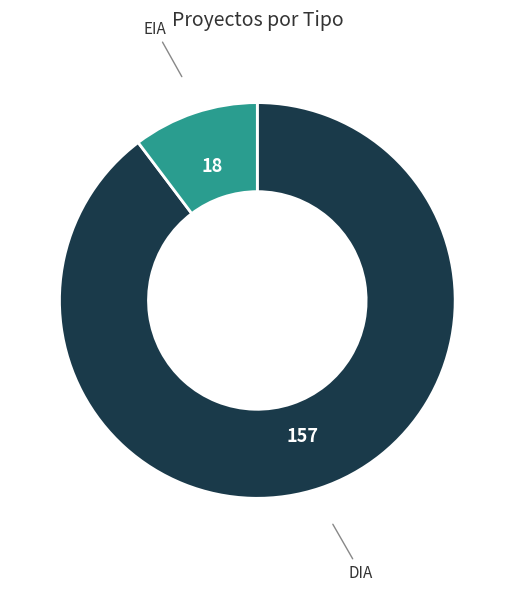

Which has a higher value, EIA or DIA?

DIA